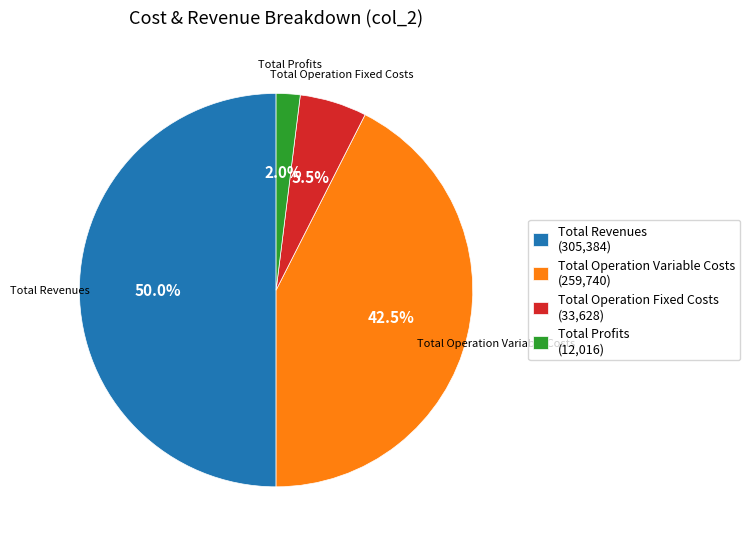

How many segments does this pie chart have?

4